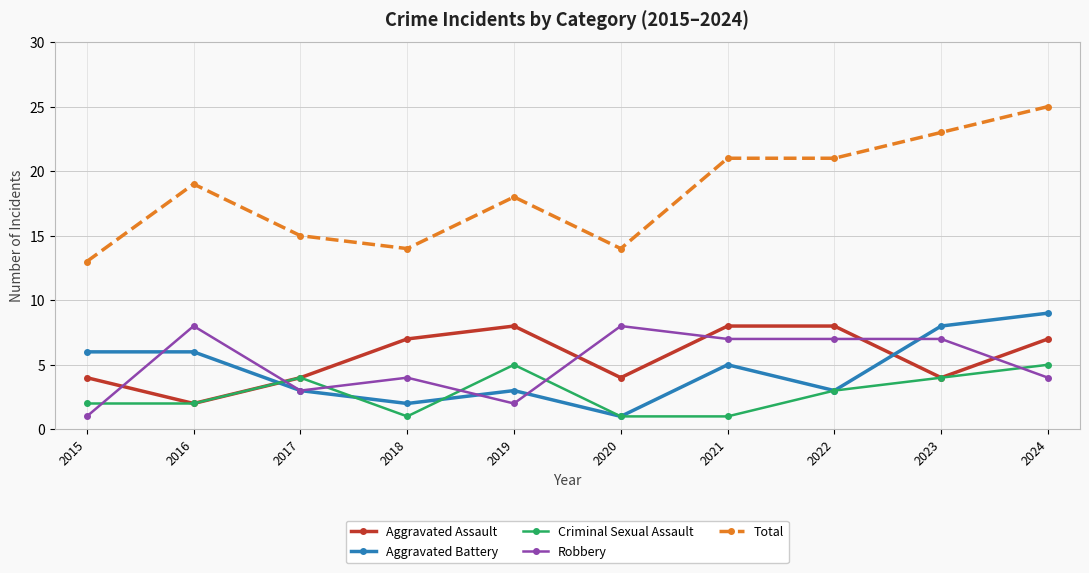

How many interior local valleys does the Aggravated Battery series have?

3